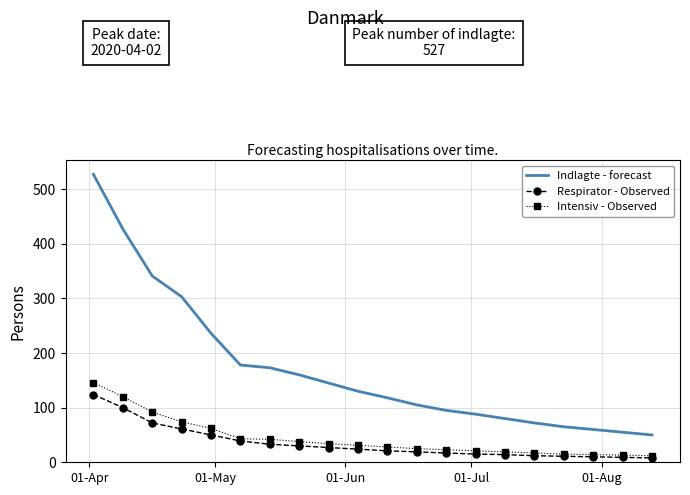

Which series has the largest range (max minus min)?

Indlagte - forecast